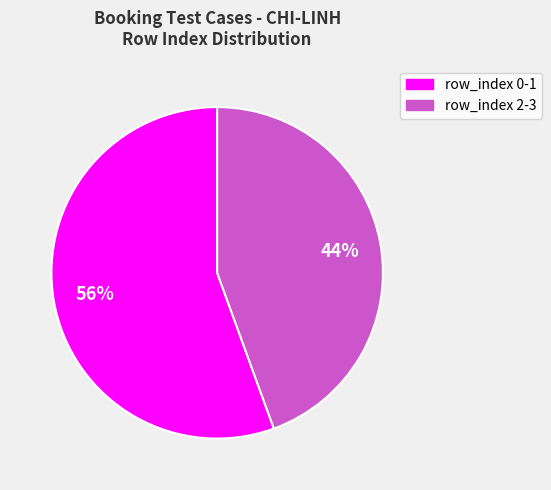

Is there any slice that represents more than half of the pie?

Yes